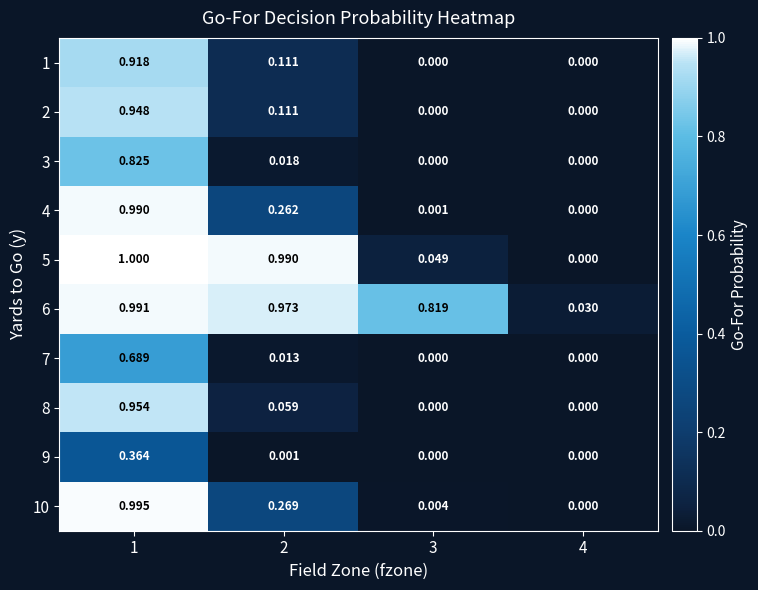

Is the value of 3 at 3 greater than the value of 4 at 3?

No